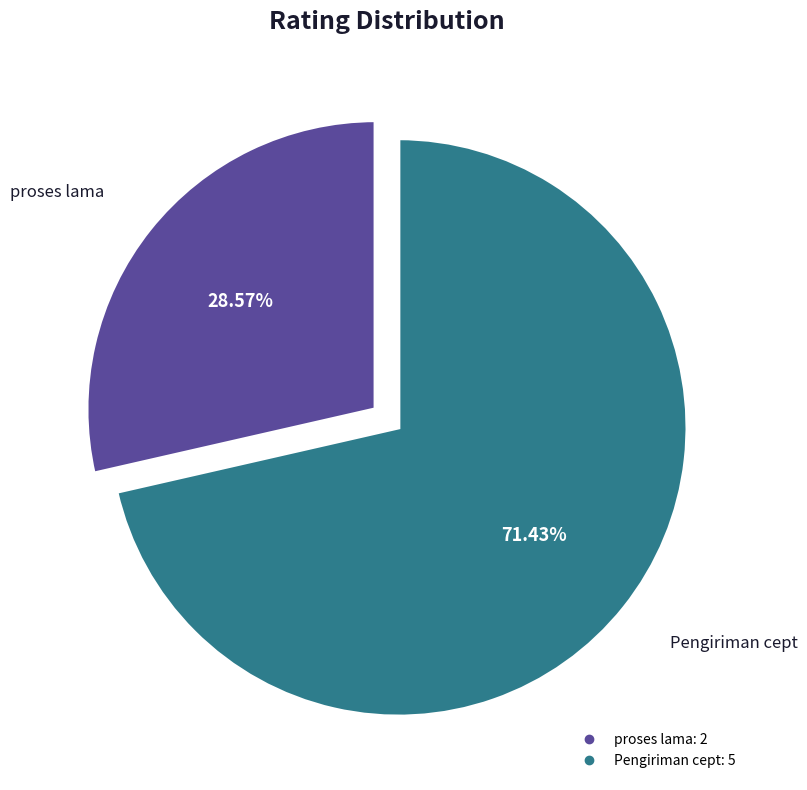

What is the smallest slice in the pie chart?

proses lama